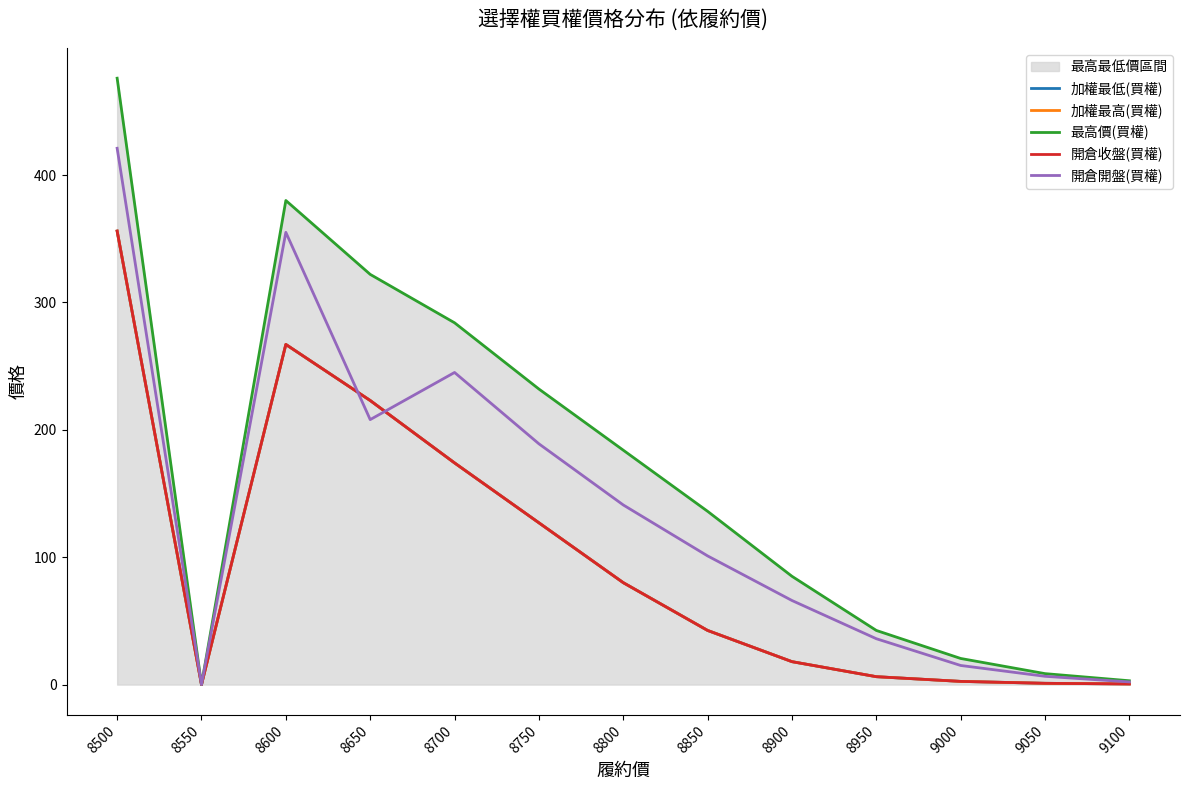

What is the sum of the 開倉開盤(買權) values at 8950 and 9050?

42.5